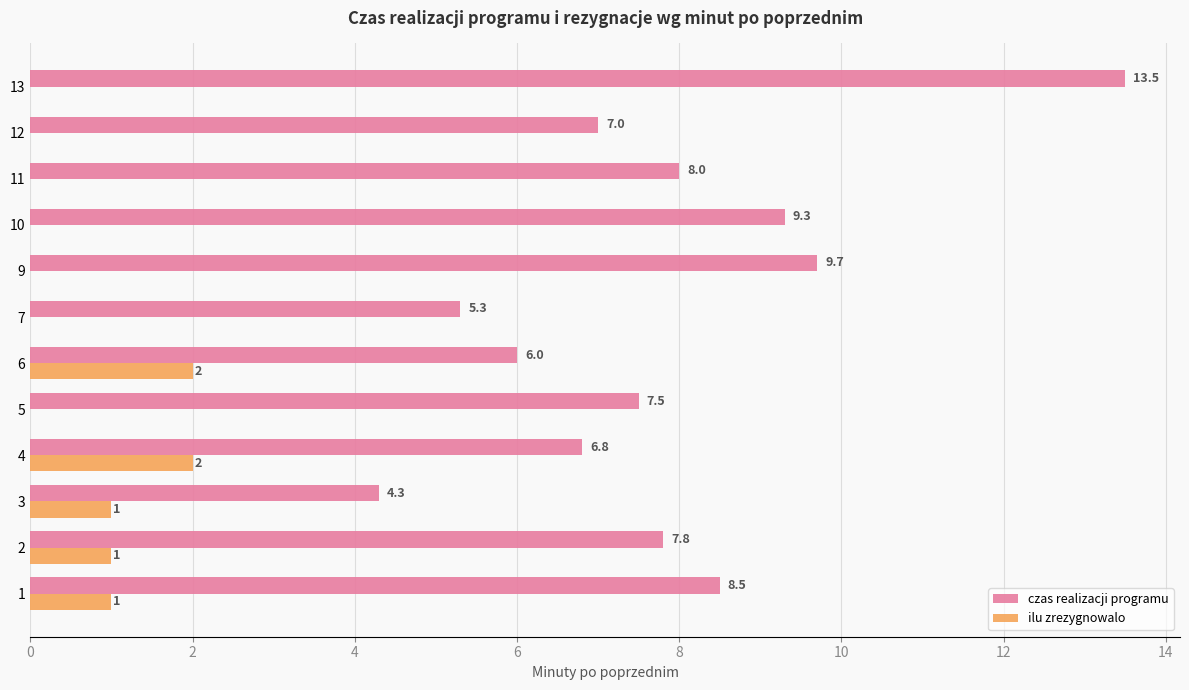

What is the maximum value for czas realizacji programu?

13.5